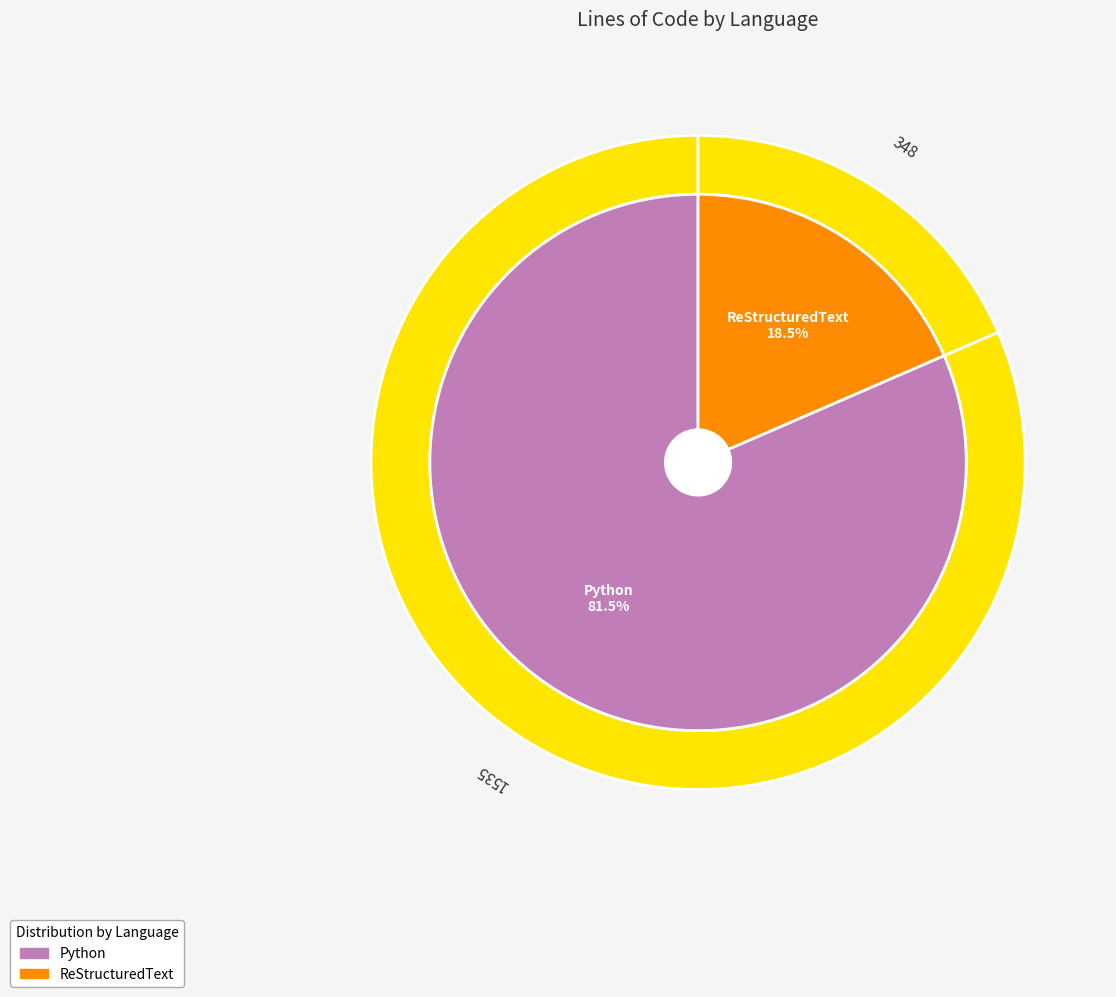

Is it true that Python is 70% of the pie?

False